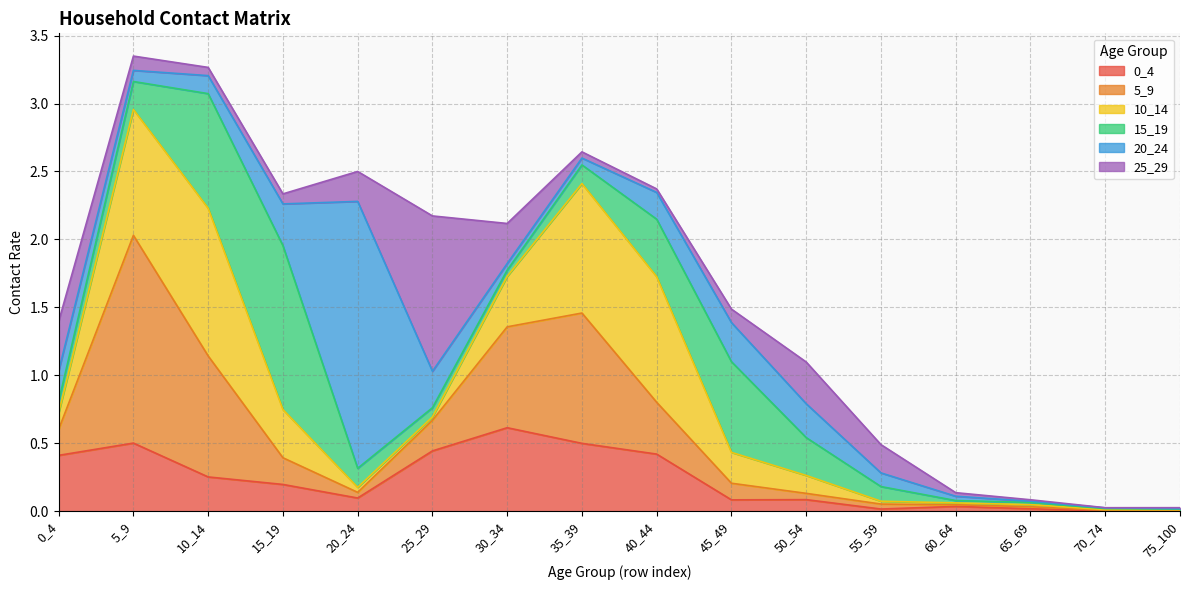

List the series in order of their peak value, highest first.

20_24, 5_9, 15_19, 25_29, 10_14, 0_4